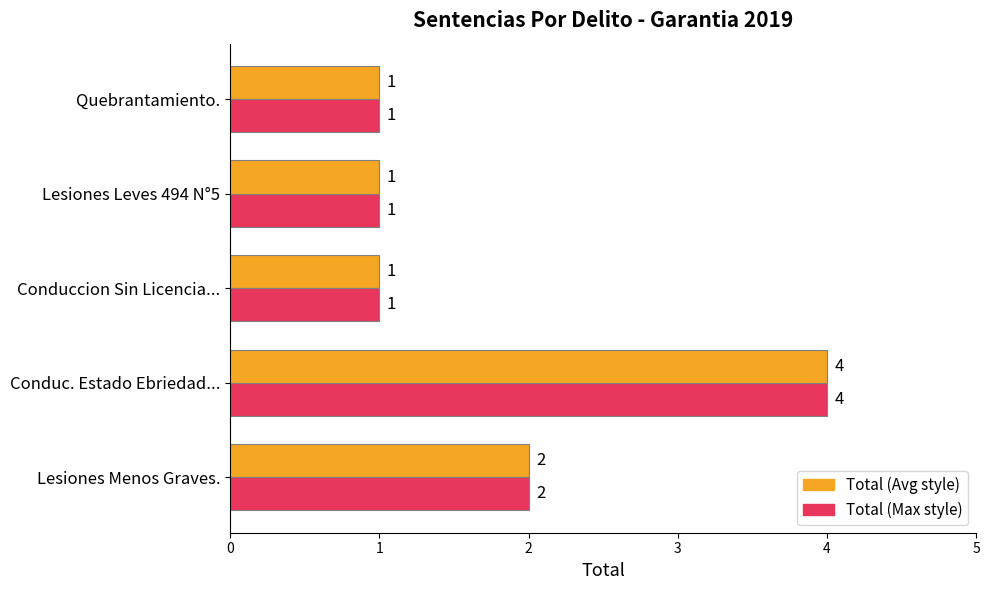

At which category is the sum across all series the highest?

Conduc. Estado Ebriedad...